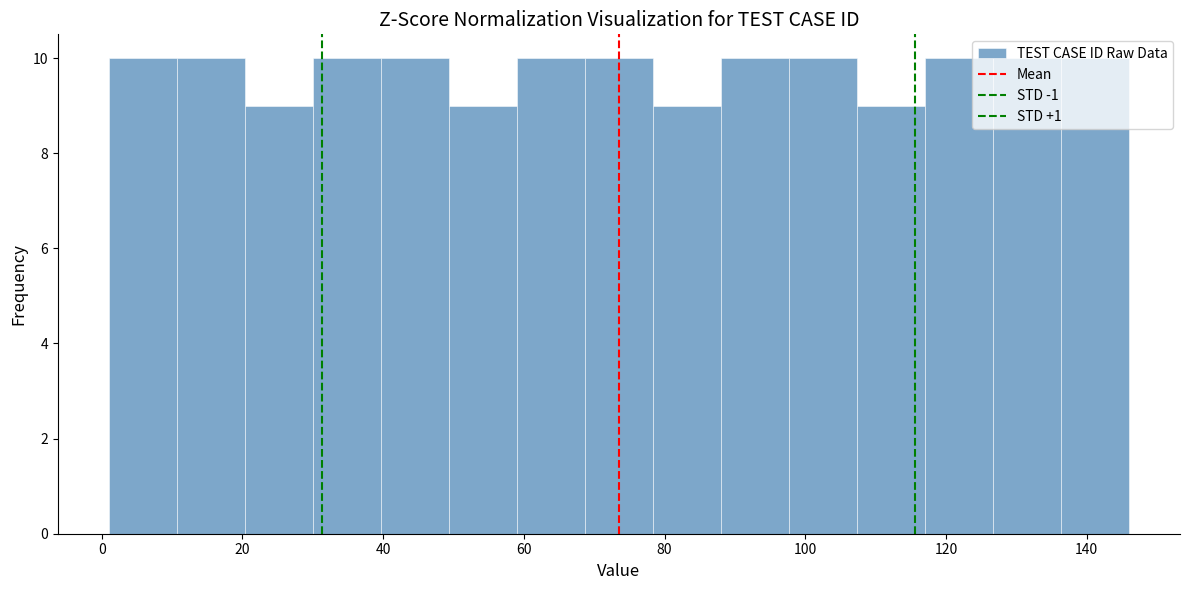

Reading left to right, list every bar in this chart as the range it spans on the x-axis followed by its height. Neither the bar edges nor the heights are printed on the chart, so give them approximately, as read against the axes.

2 to 10: 10
10 to 20: 10
20 to 30: 9
30 to 40: 10
40 to 50: 10
50 to 60: 9
60 to 68: 10
68 to 78: 10
78 to 88: 9
88 to 98: 10
98 to 108: 10
108 to 118: 9
118 to 126: 10
126 to 136: 10
136 to 146: 10